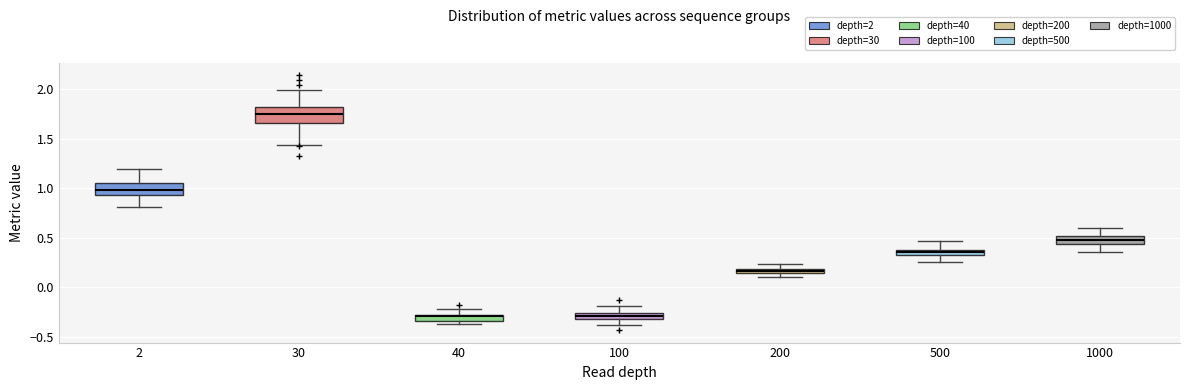

Where does the upper whisker of the box at x = 2 end on the y-axis? The values are not printed on the chart, so give them approximately, as read against the axis.

1.20